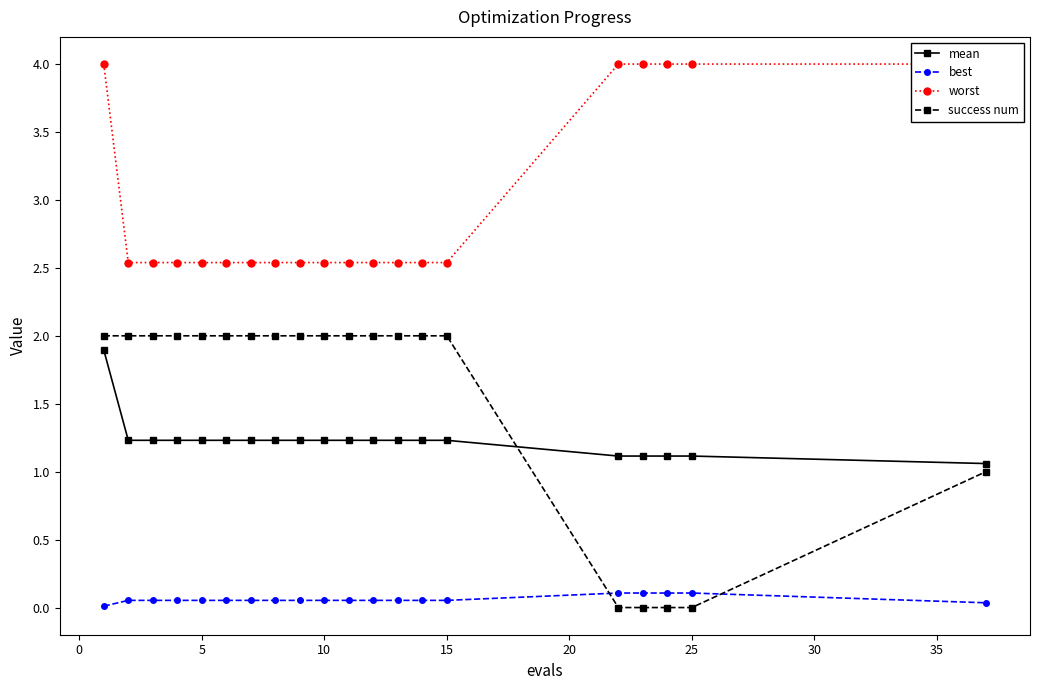

How many times do success num and best cross each other?

2